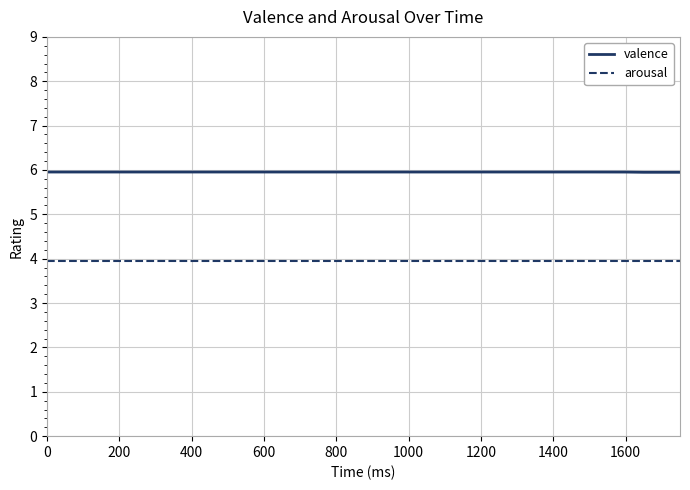

What is the sum of all arousal values?

79.2